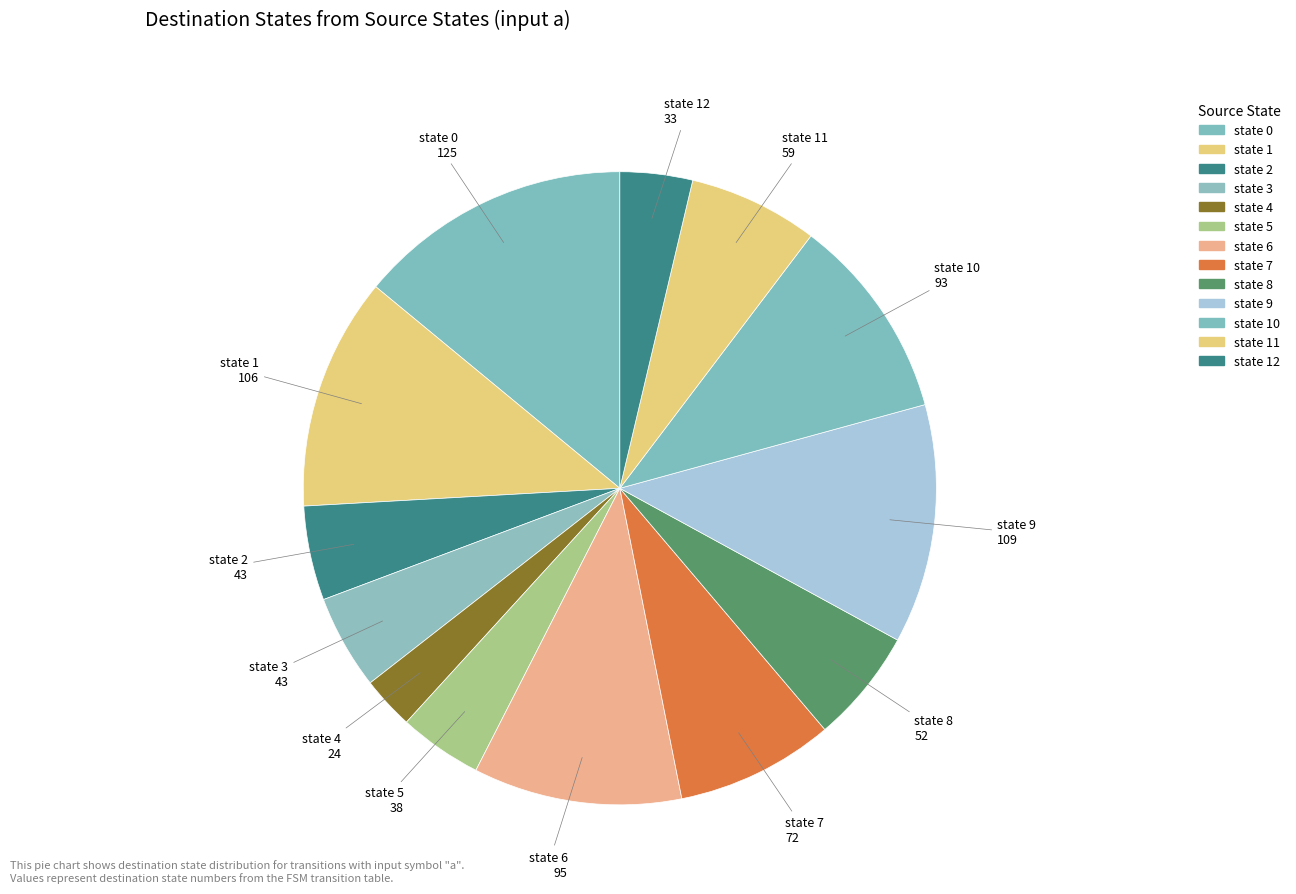

Does state 1 represent more than half of the total?

No